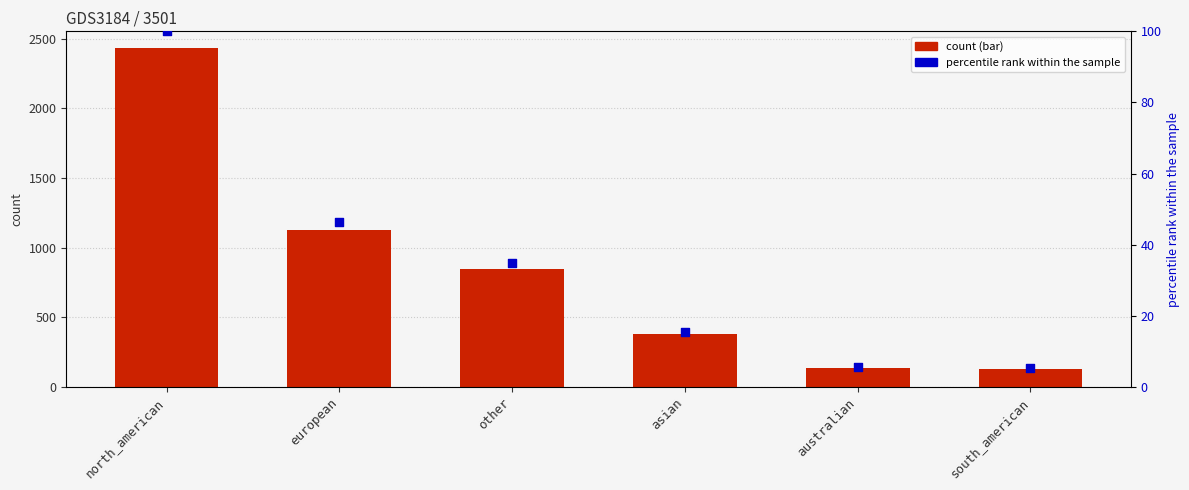

What is the total value across all series at asian?

391.5